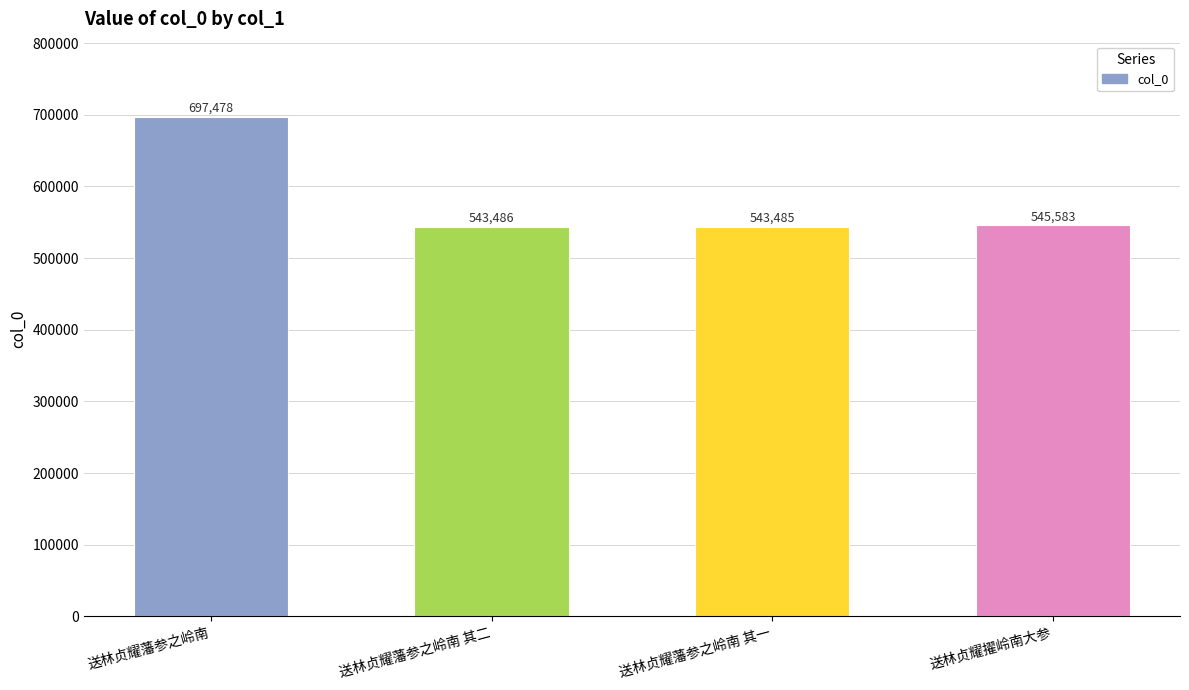

Between 送林贞耀藩参之岭南 其一 and 送林贞耀擢岭南大参, which is larger?

送林贞耀擢岭南大参